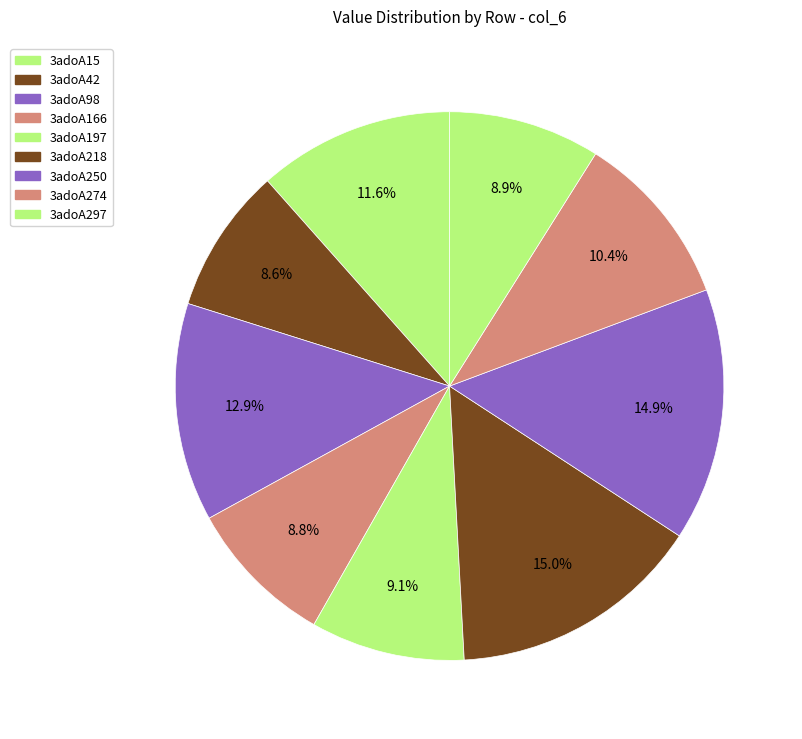

To the nearest percent, what is the difference between the largest and smallest slice percentages?

6%